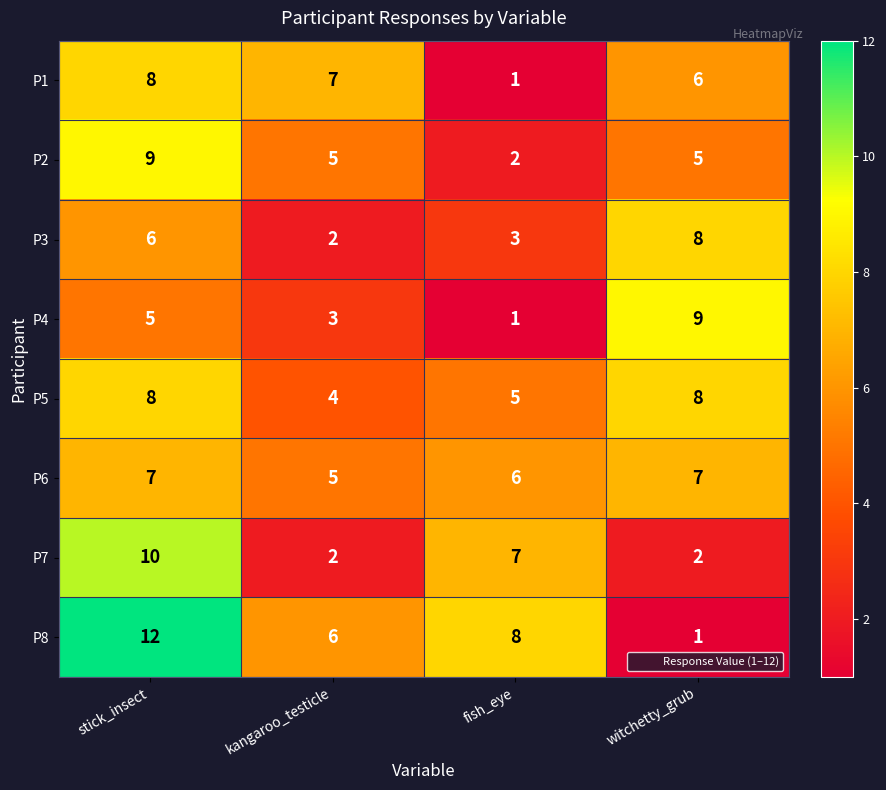

What is the total value across all series at witchetty_grub?

46